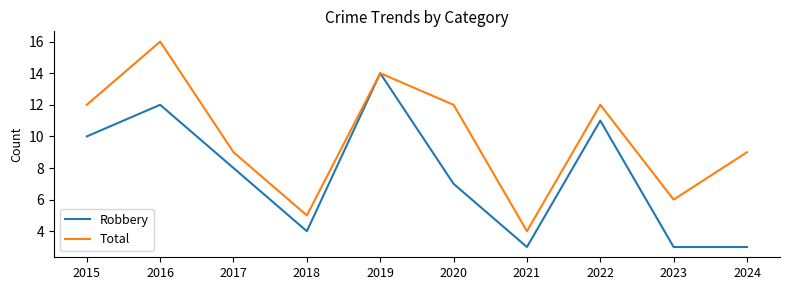

At 2016, list the series in order from smallest to largest.

Robbery, Total